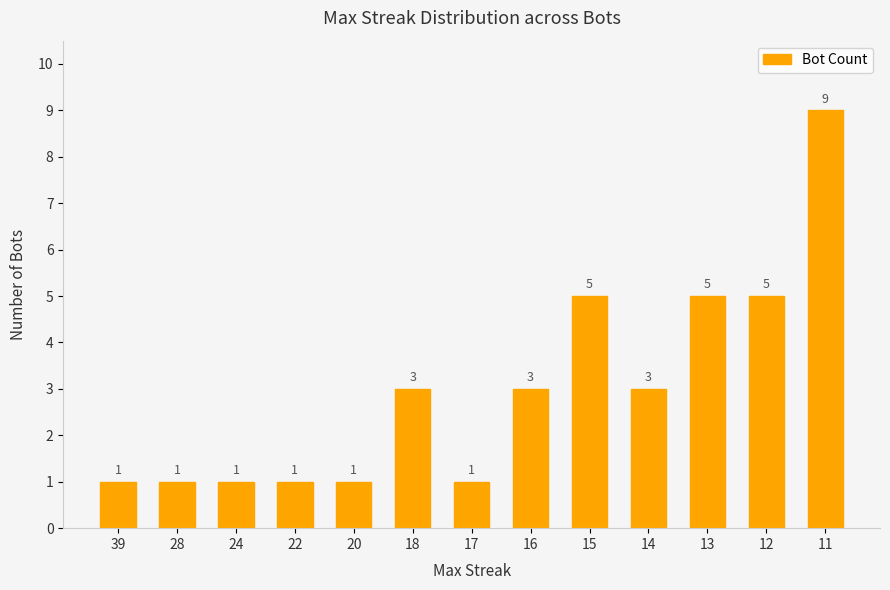

What is the ratio of the value at 17 to the value at 24?

1.0